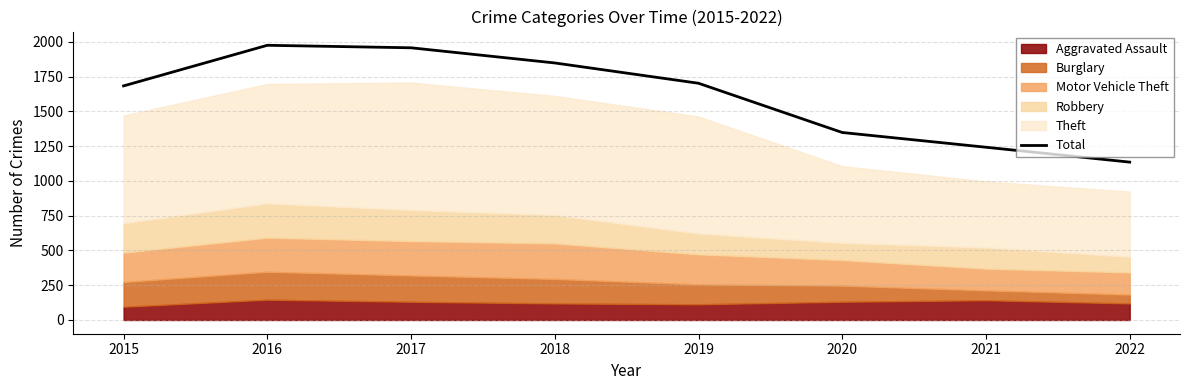

Rank the categories by value from lowest to highest.

2022, 2021, 2020, 2015, 2019, 2018, 2017, 2016